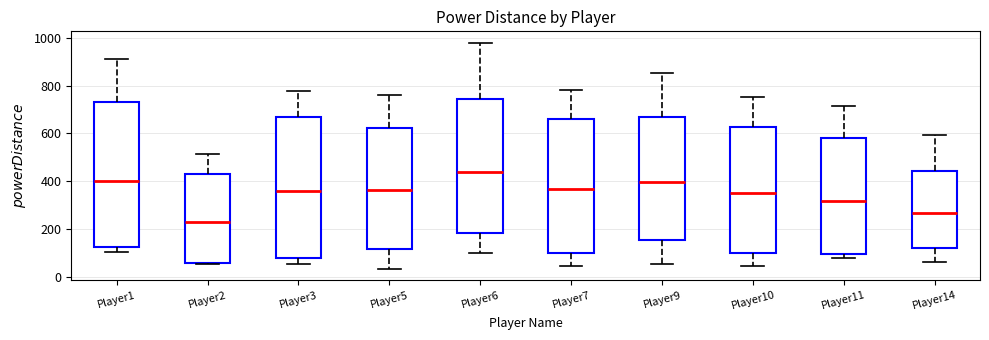

Reading left to right, read every box against the y-axis: the position of its median line, the range the box covers, and the ends of its whiskers. The values are not printed on the chart, so give them approximately, as read against the axis.

Player1: median 400, box 120 to 740, whiskers 100 to 900
Player2: median 240, box 60 to 440, whiskers 60 to 520
Player3: median 360, box 80 to 660, whiskers 60 to 780
Player5: median 360, box 120 to 620, whiskers 40 to 760
Player6: median 440, box 180 to 740, whiskers 100 to 980
Player7: median 360, box 100 to 660, whiskers 40 to 780
Player9: median 400, box 160 to 680, whiskers 60 to 860
Player10: median 360, box 100 to 620, whiskers 40 to 760
Player11: median 320, box 100 to 580, whiskers 80 to 720
Player14: median 260, box 120 to 440, whiskers 60 to 600